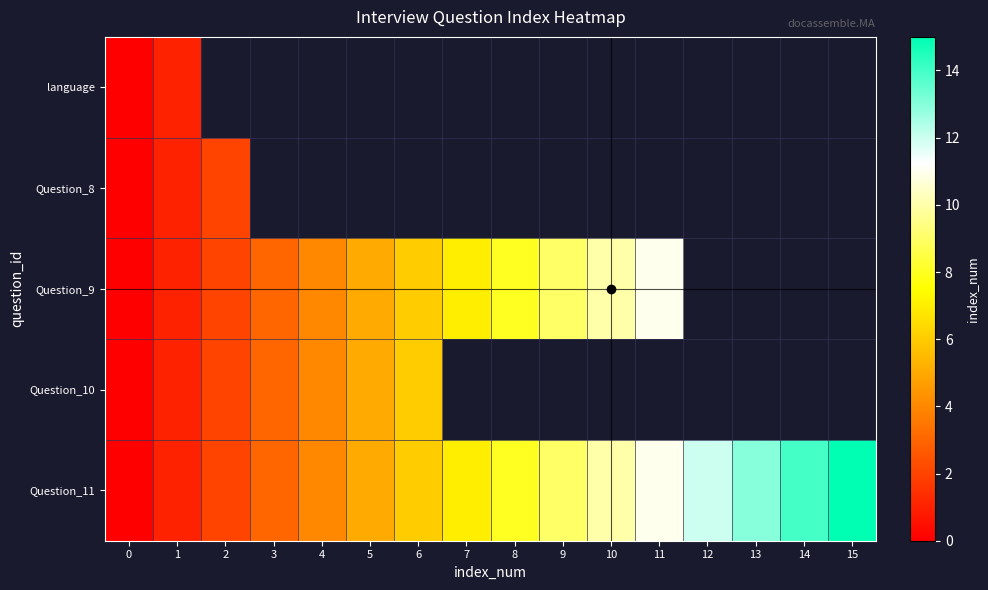

Count the number of categories in the chart.

16